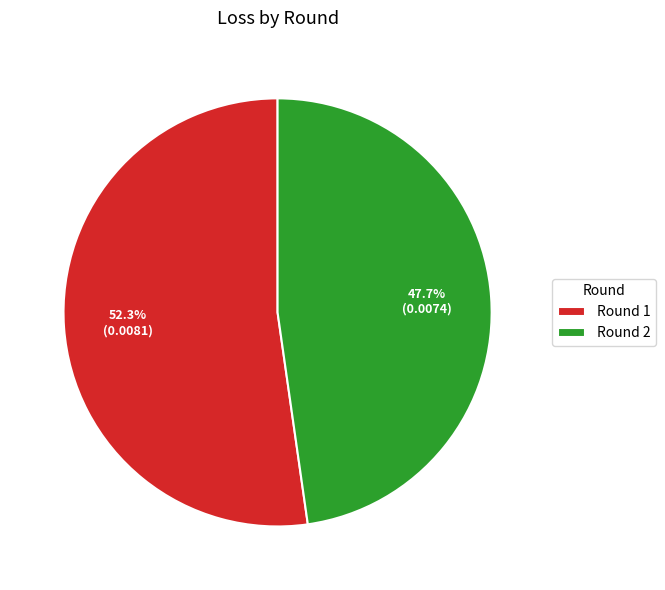

Which category has the smallest portion of the pie?

Round 2